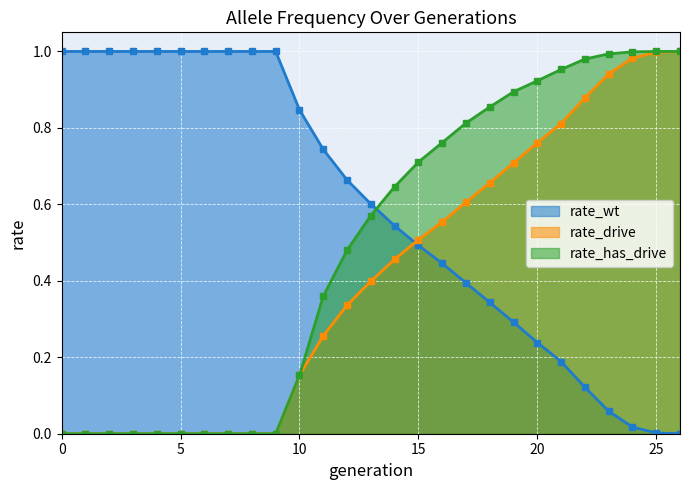

Which series has the largest range (max minus min)?

rate_wt